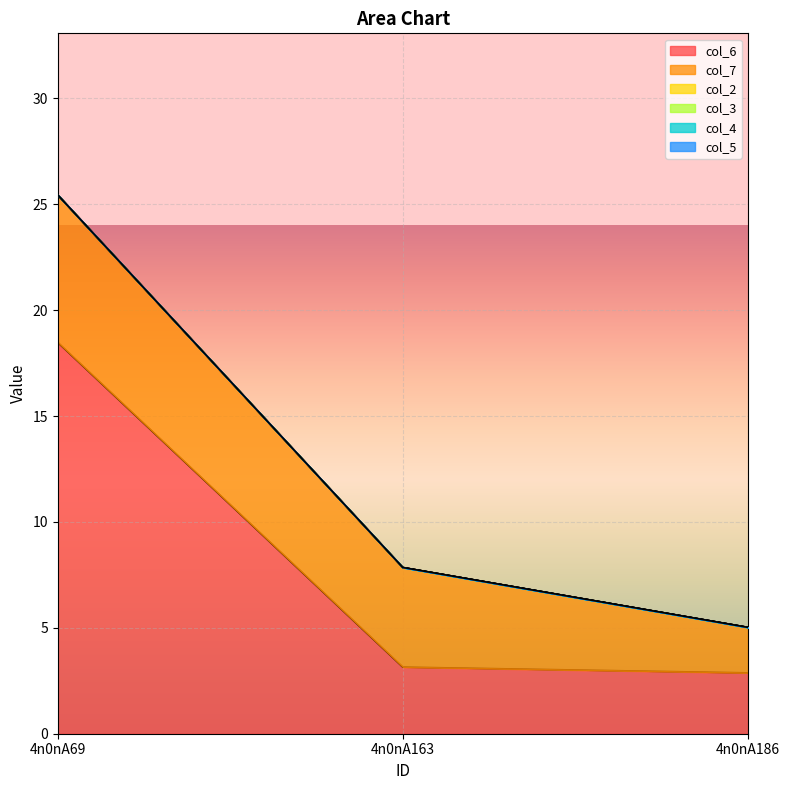

Which category has the lowest value across all series?

4n0nA69